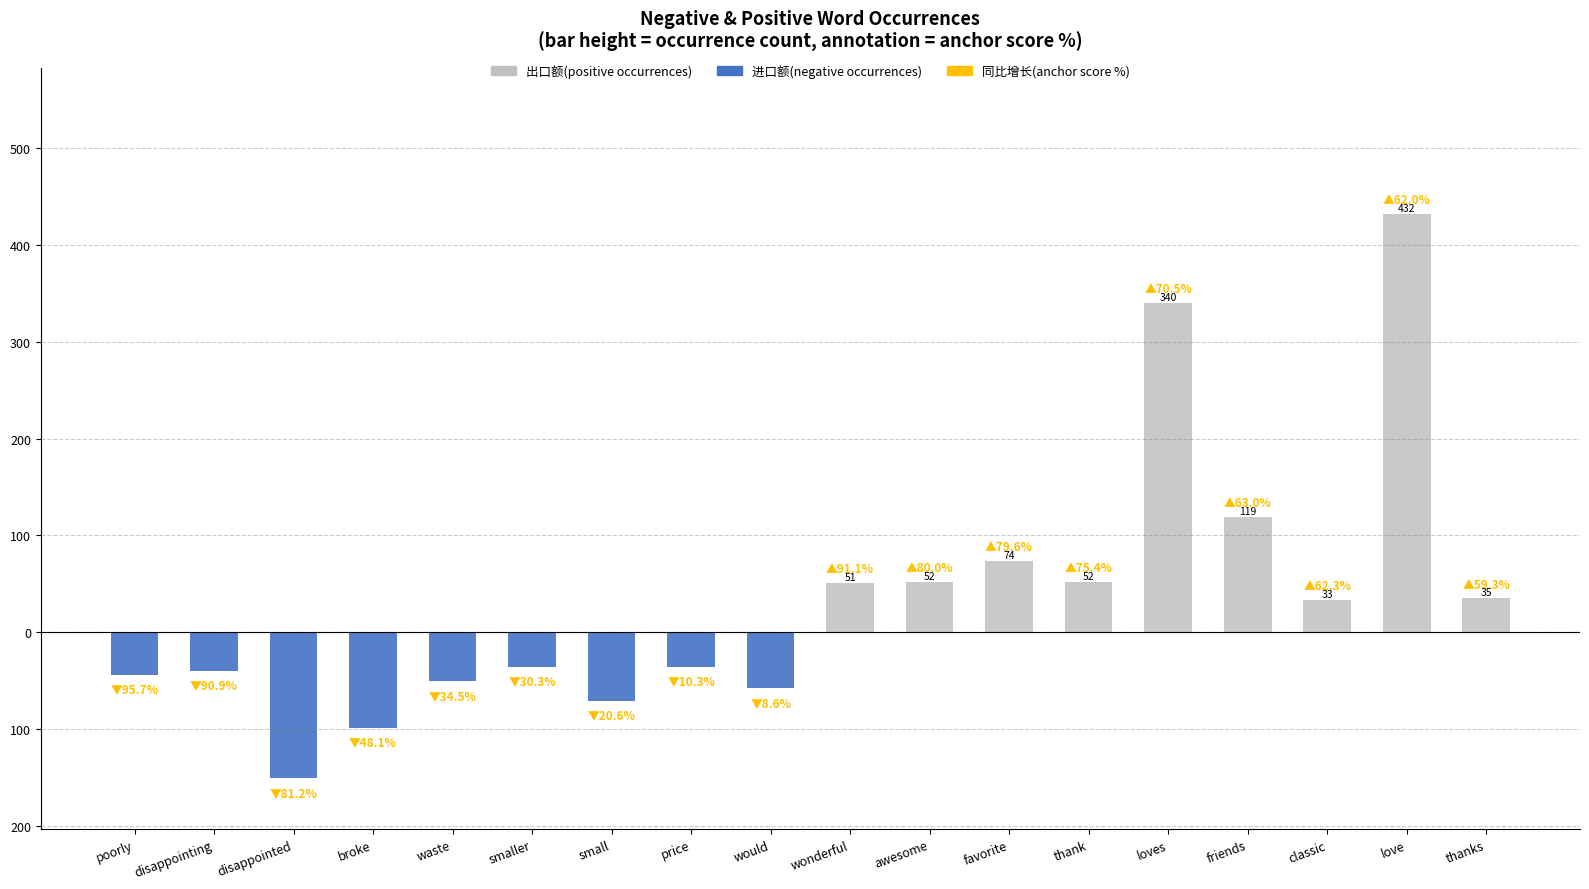

What is the label of the 18th bar from the right?

poorly